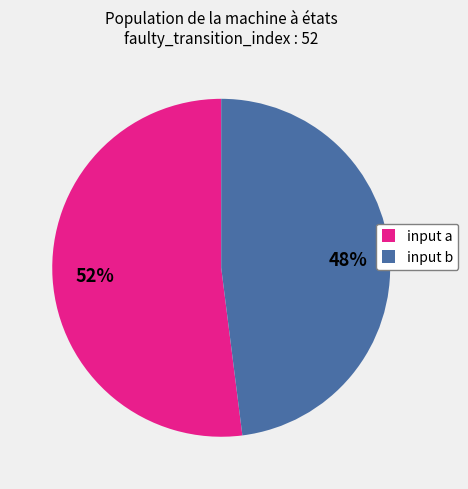

To the nearest percent, what is the difference between the input a and input b slice percentages?

4%